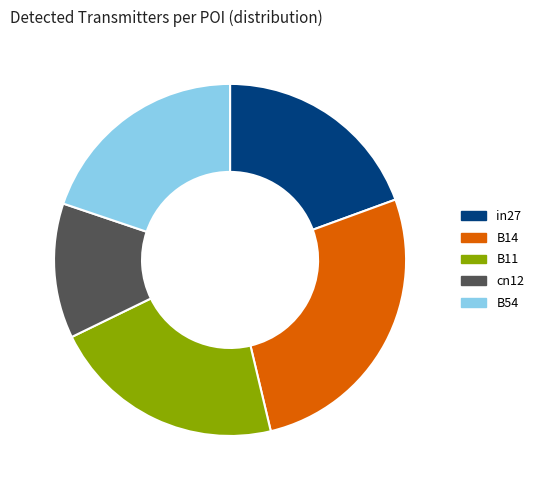

The B54 slice represents 20% of the pie. True or false?

True